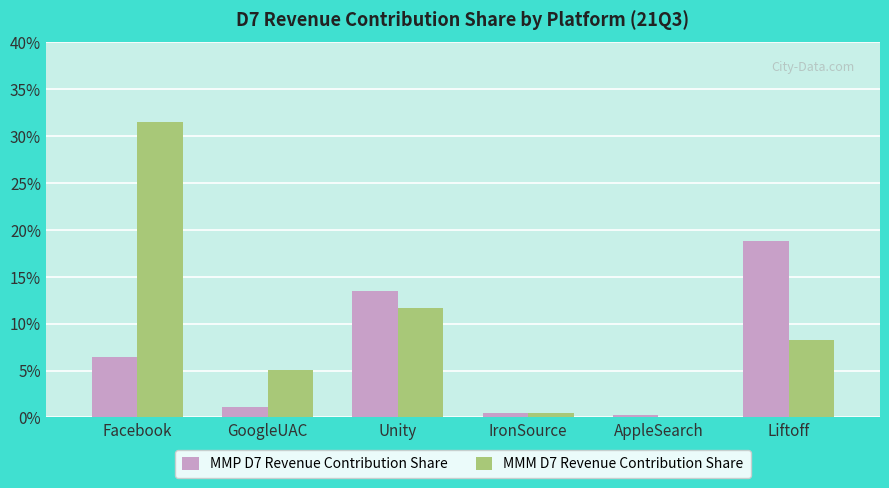

Are the bars grouped side by side (vs. stacked)?

Yes